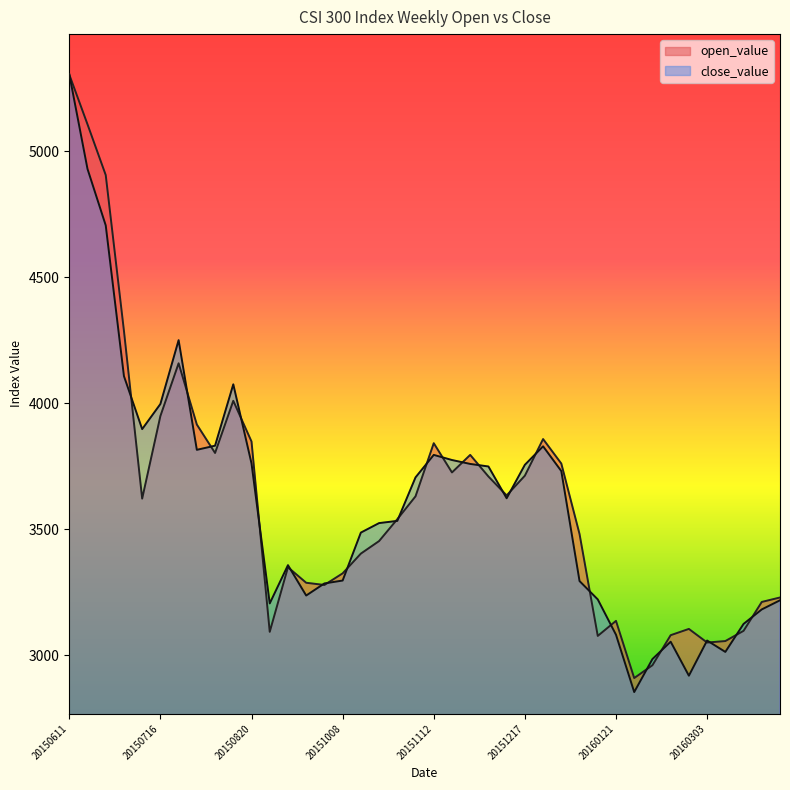

Which series has the largest total across all categories?

open_value